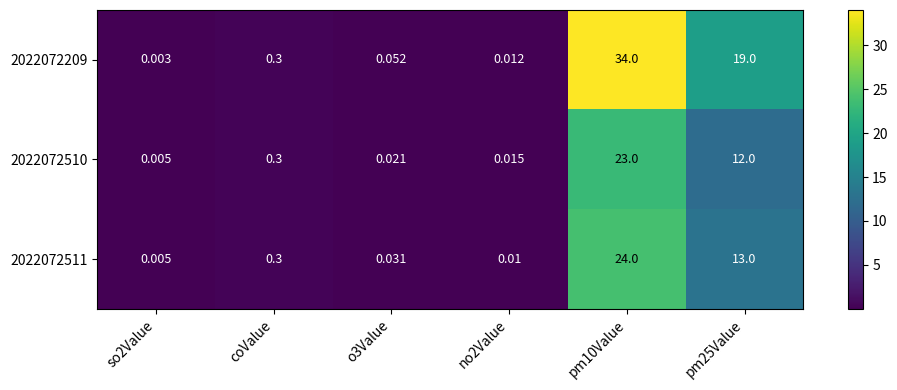

What is the greatest value displayed?

34.0